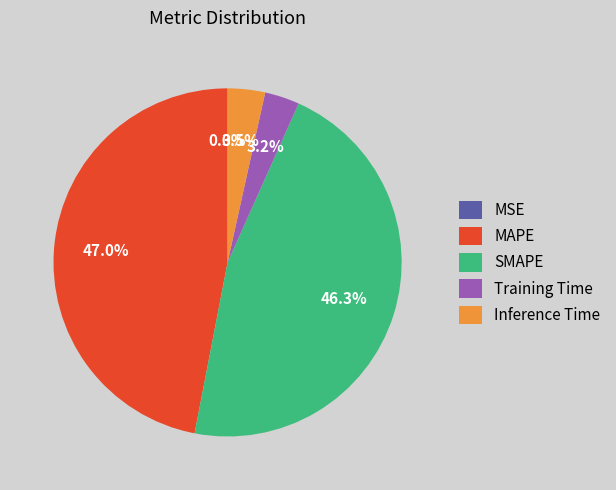

Is there any slice that represents more than half of the pie?

No